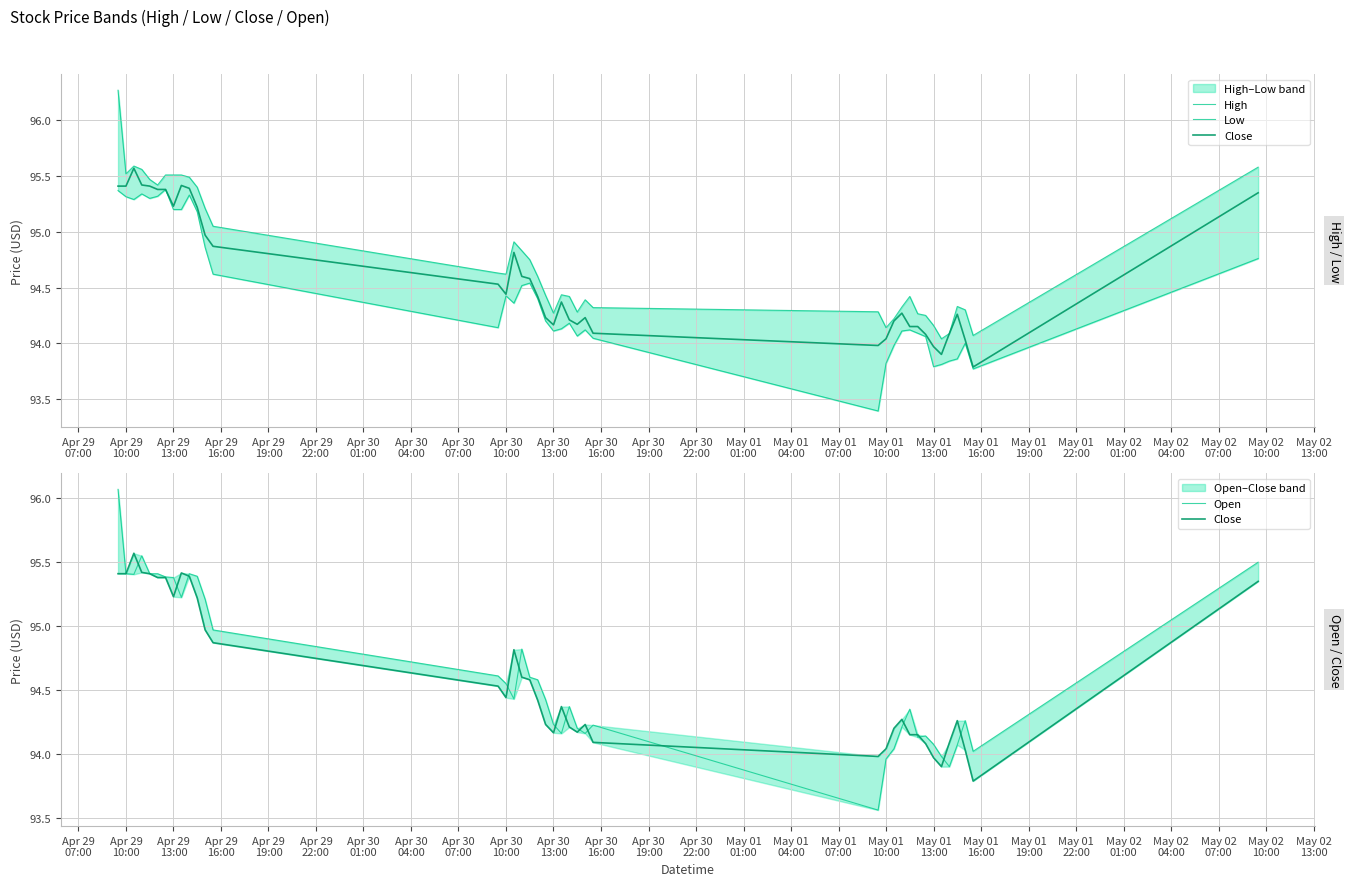

What is the difference between the maximum and second lowest values in the Open series?

2.2